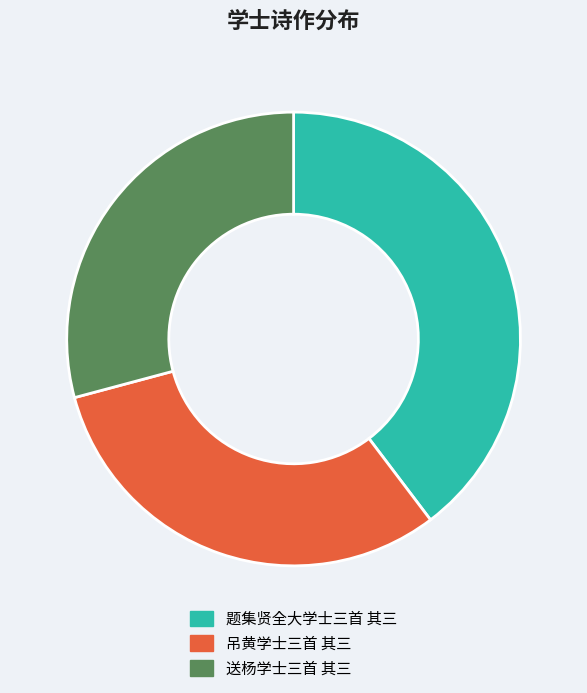

Is 送杨学士三首 其三 the majority of the pie?

No